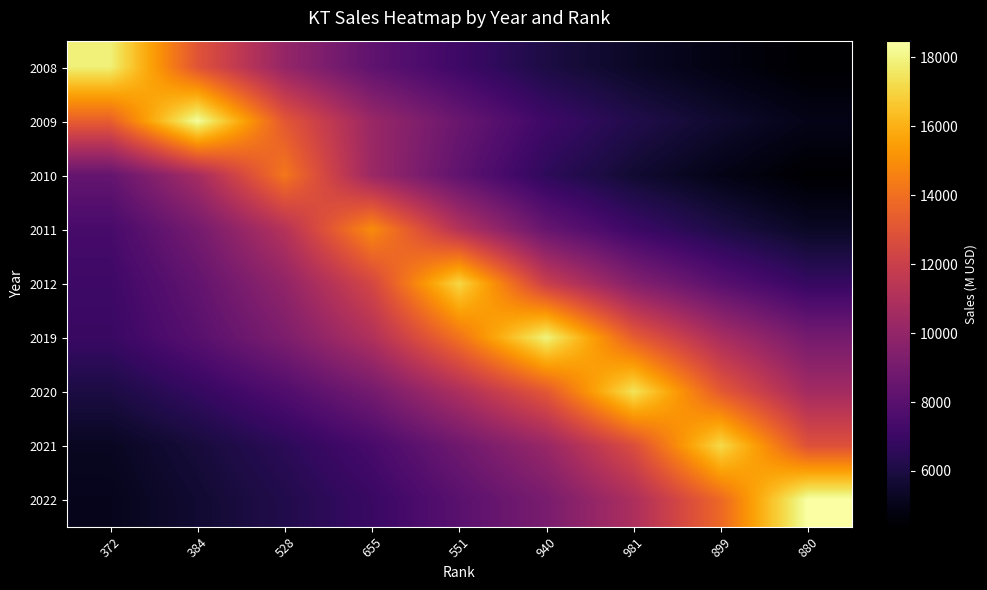

What is the smallest value displayed?

4383.0